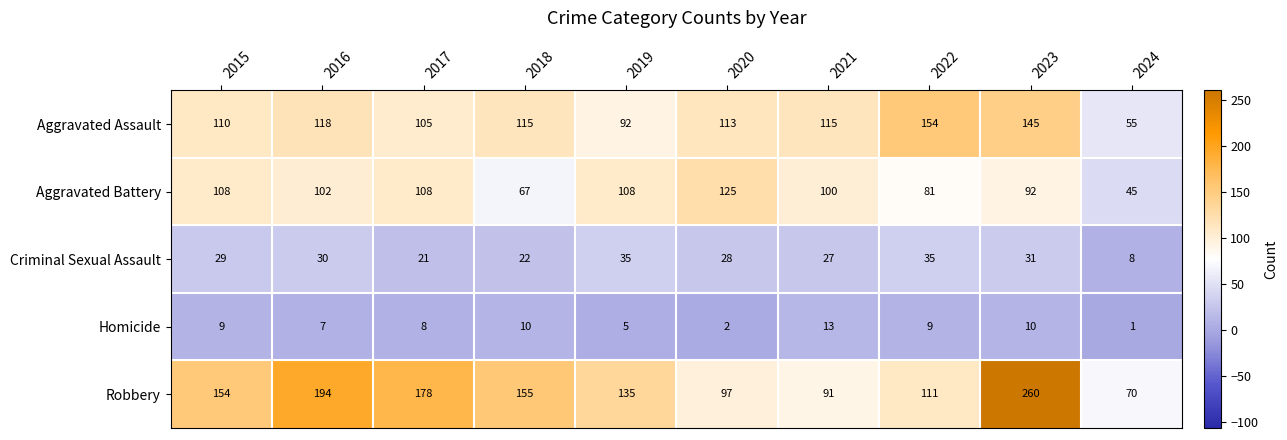

Which series has the largest range (max minus min)?

Robbery